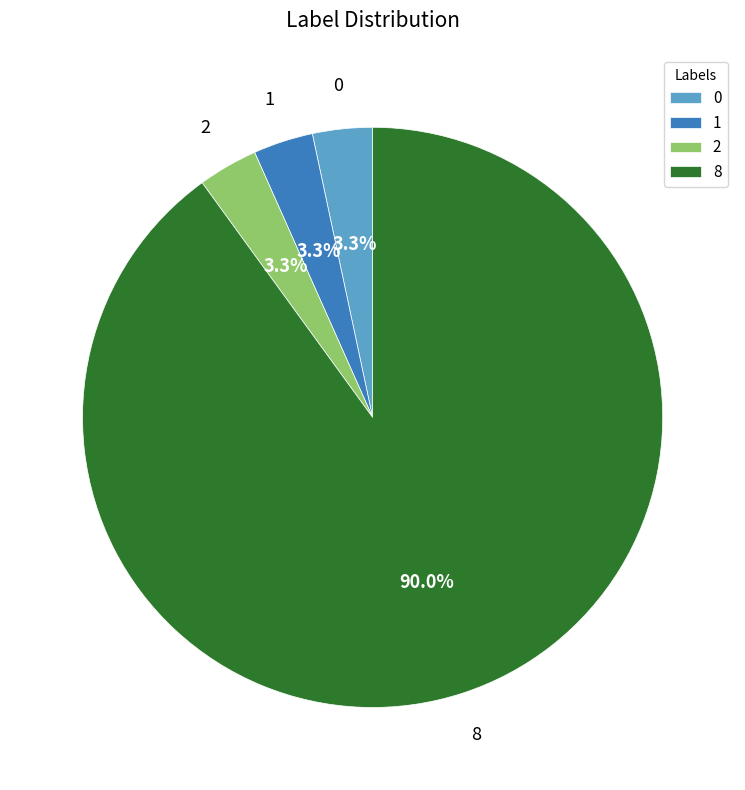

To the nearest percent, what is the difference between the 8 and 1 slice percentages?

87%